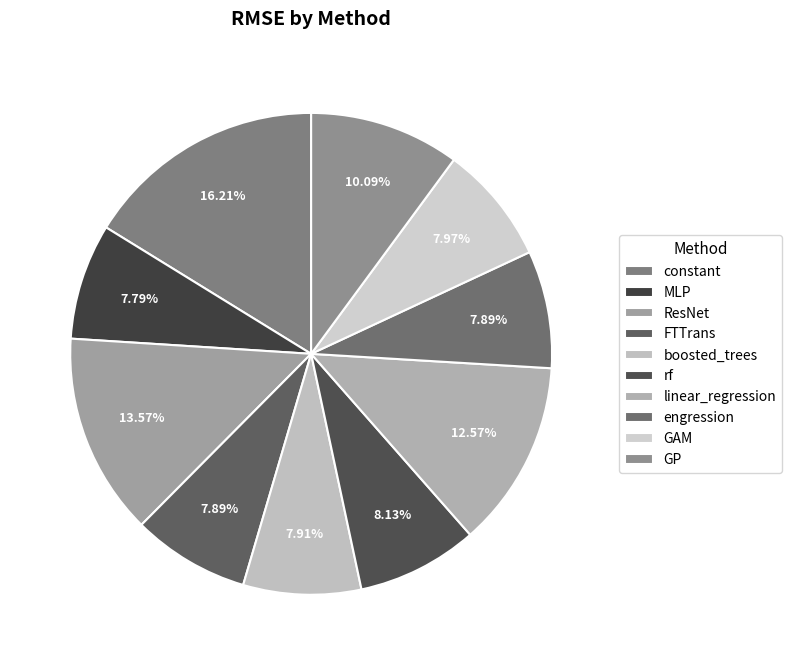

To the nearest percent, what is the difference between the largest and smallest slice percentages?

8%